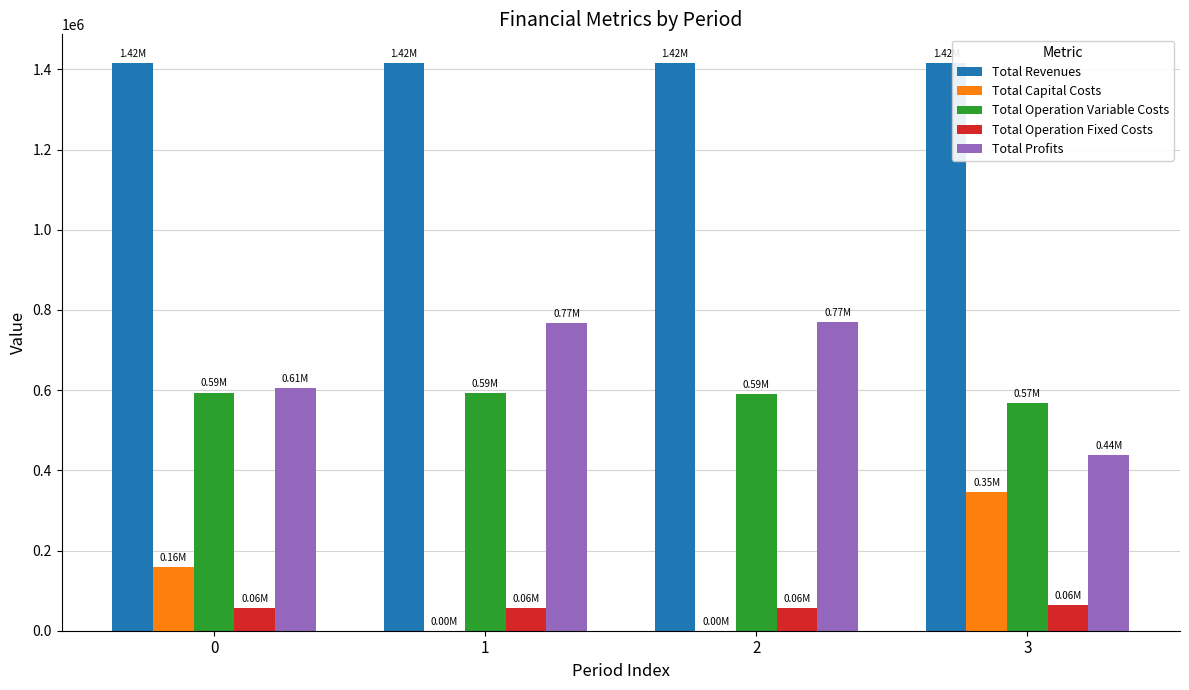

Is the value of Total Operation Fixed Costs at 2 greater than the value of Total Operation Variable Costs at 1?

No